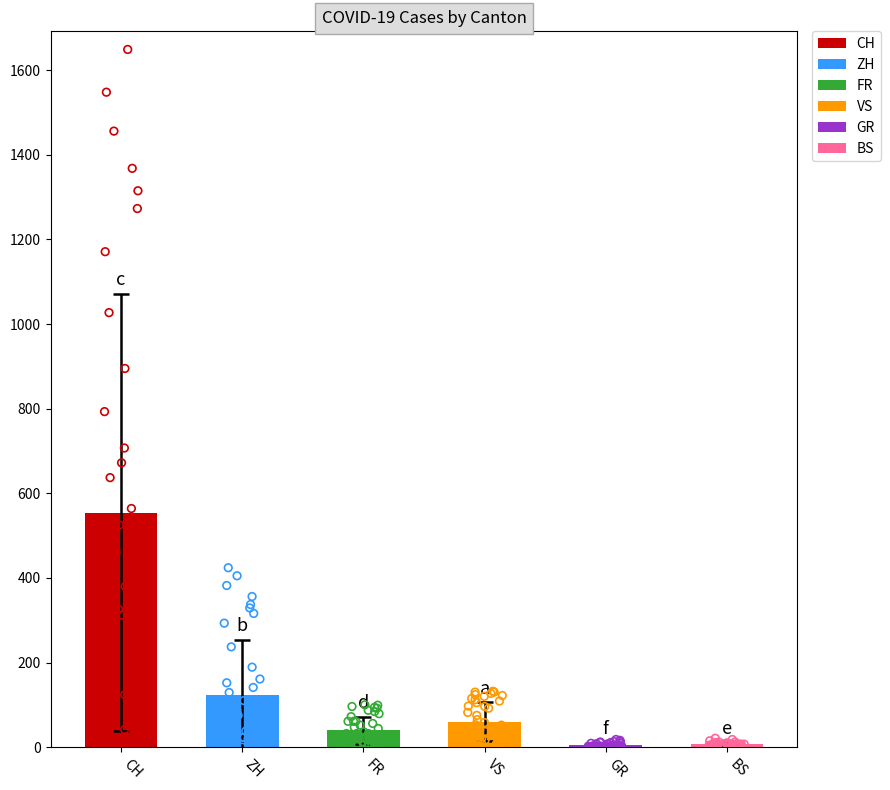

Which series has the widest spread of Y values?

CH